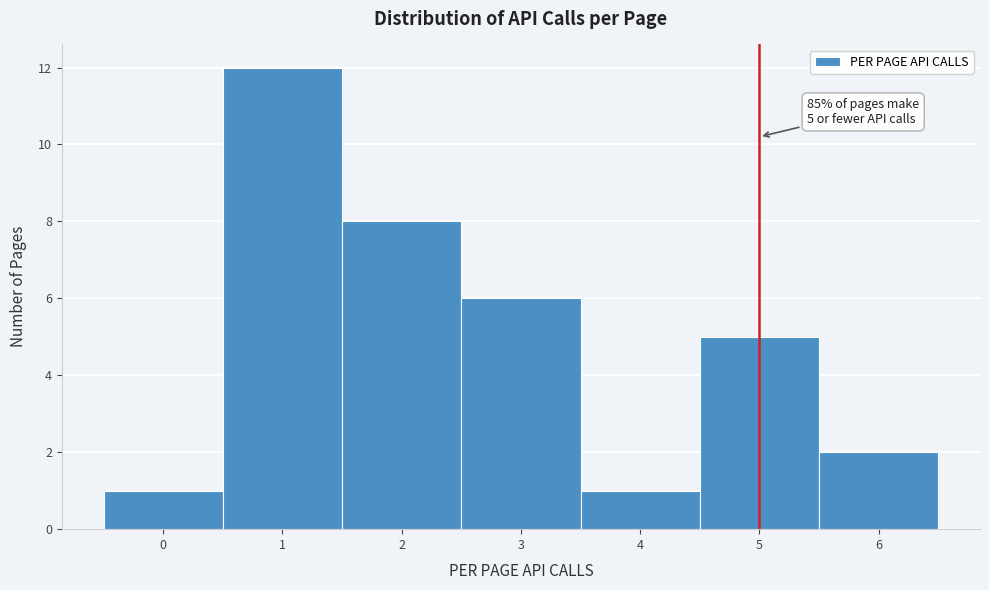

Over which range of the x-axis is the bar tallest?

0.5 to 1.5